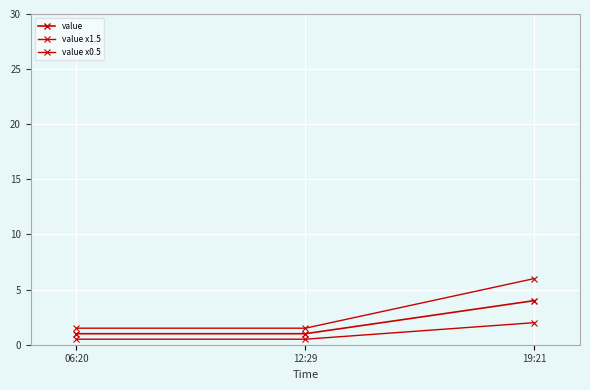

List the series in order of their peak value, highest first.

value x1.5, value, value x0.5